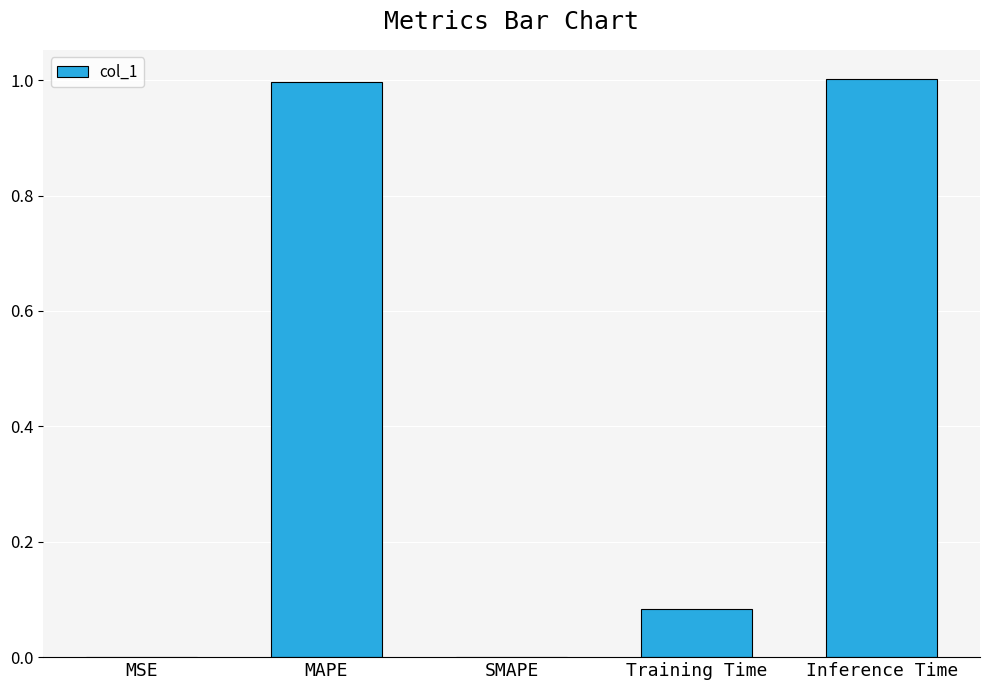

What is the greatest value displayed?

1.0